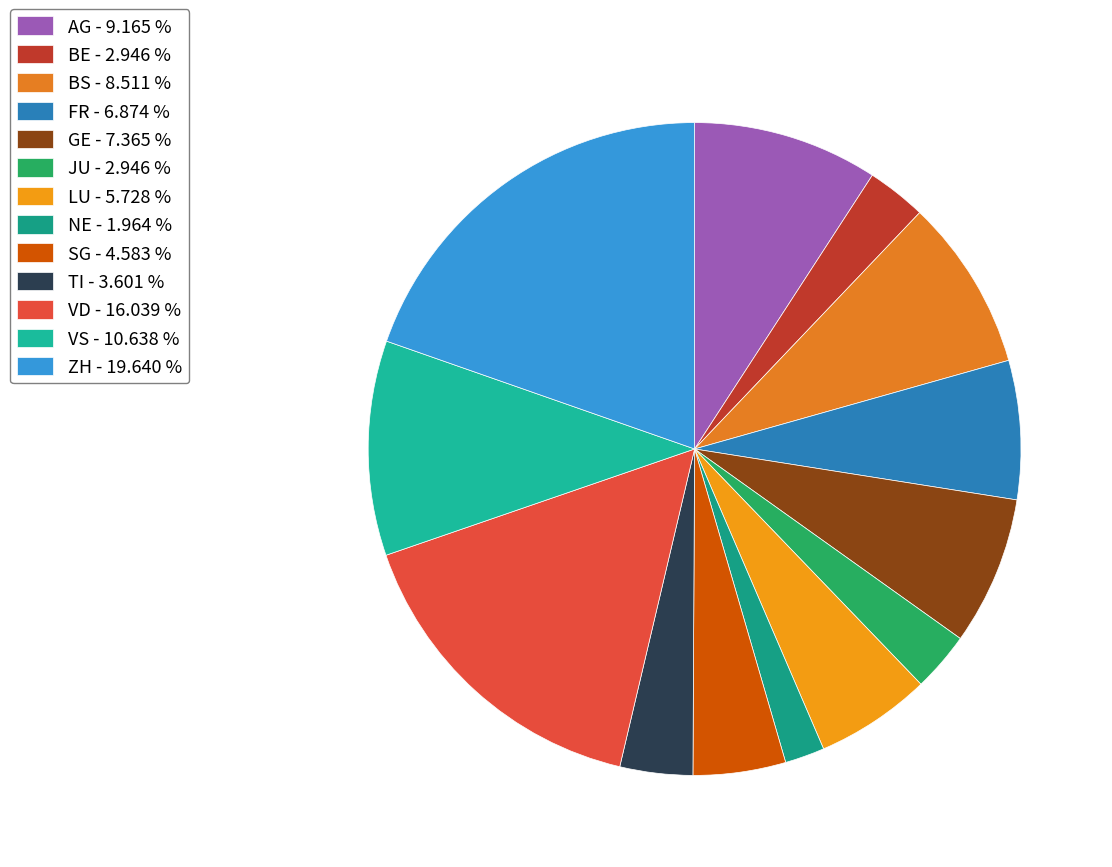

To the nearest percent, what portion does VD represent?

16%